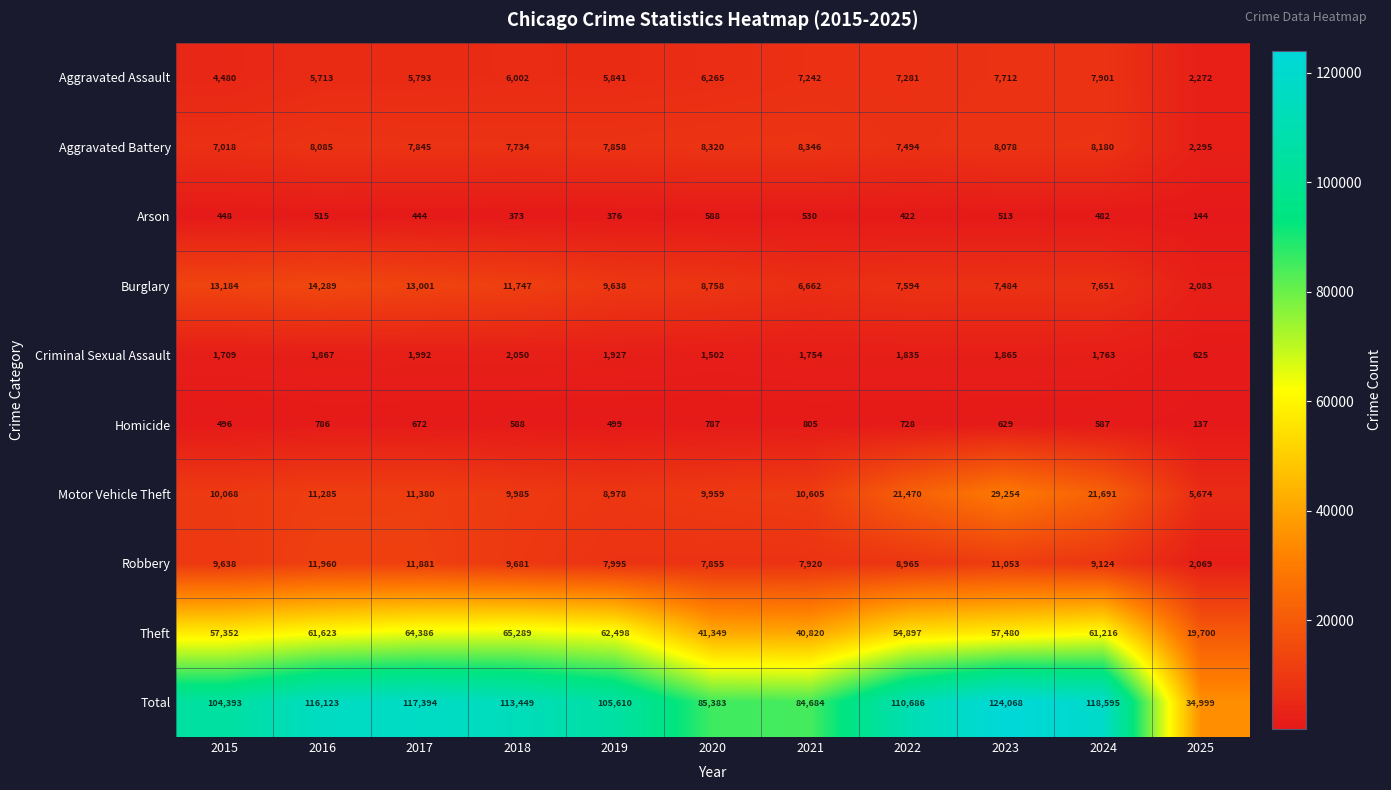

Which series has the largest range (max minus min)?

Total